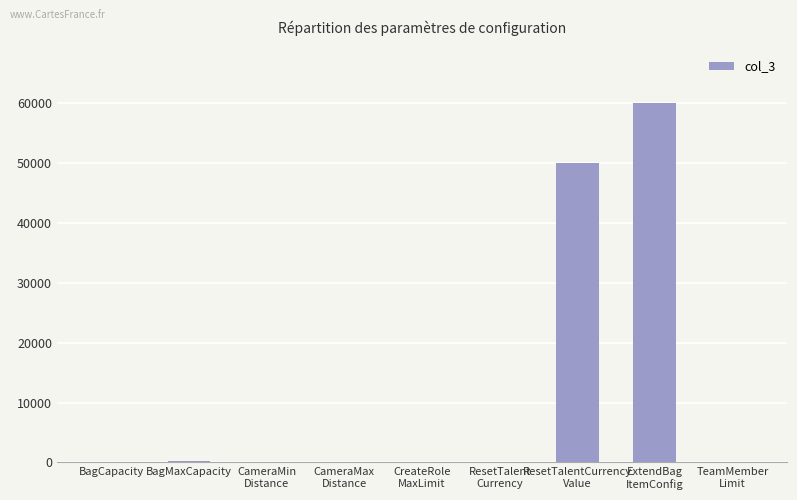

Between CameraMax
Distance and ResetTalentCurrency
Value, which is larger?

ResetTalentCurrency
Value